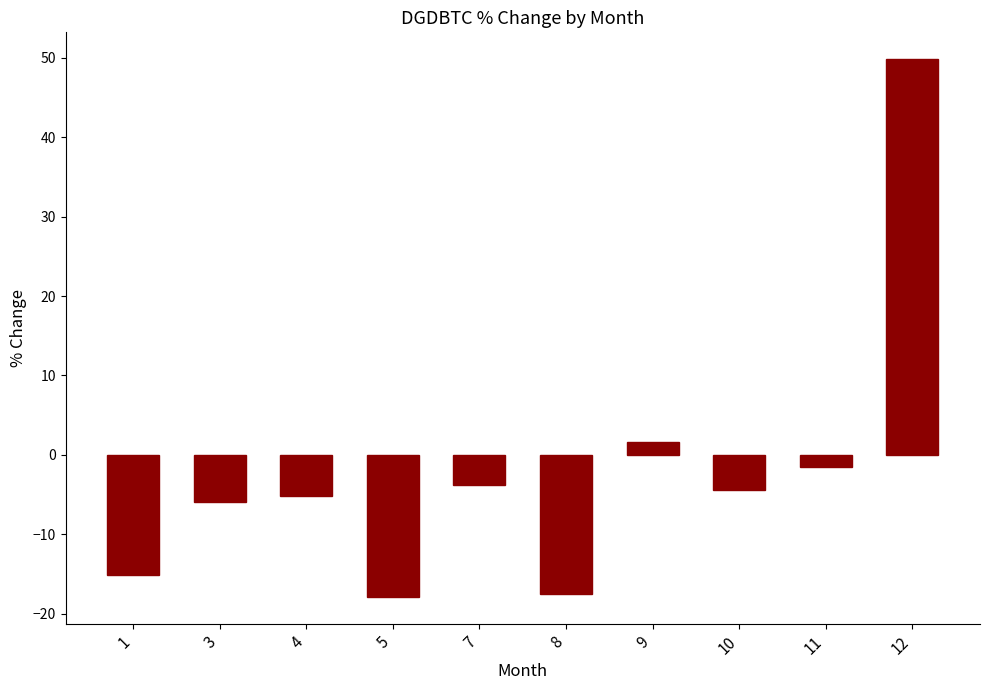

What is the greatest value displayed?

49.8